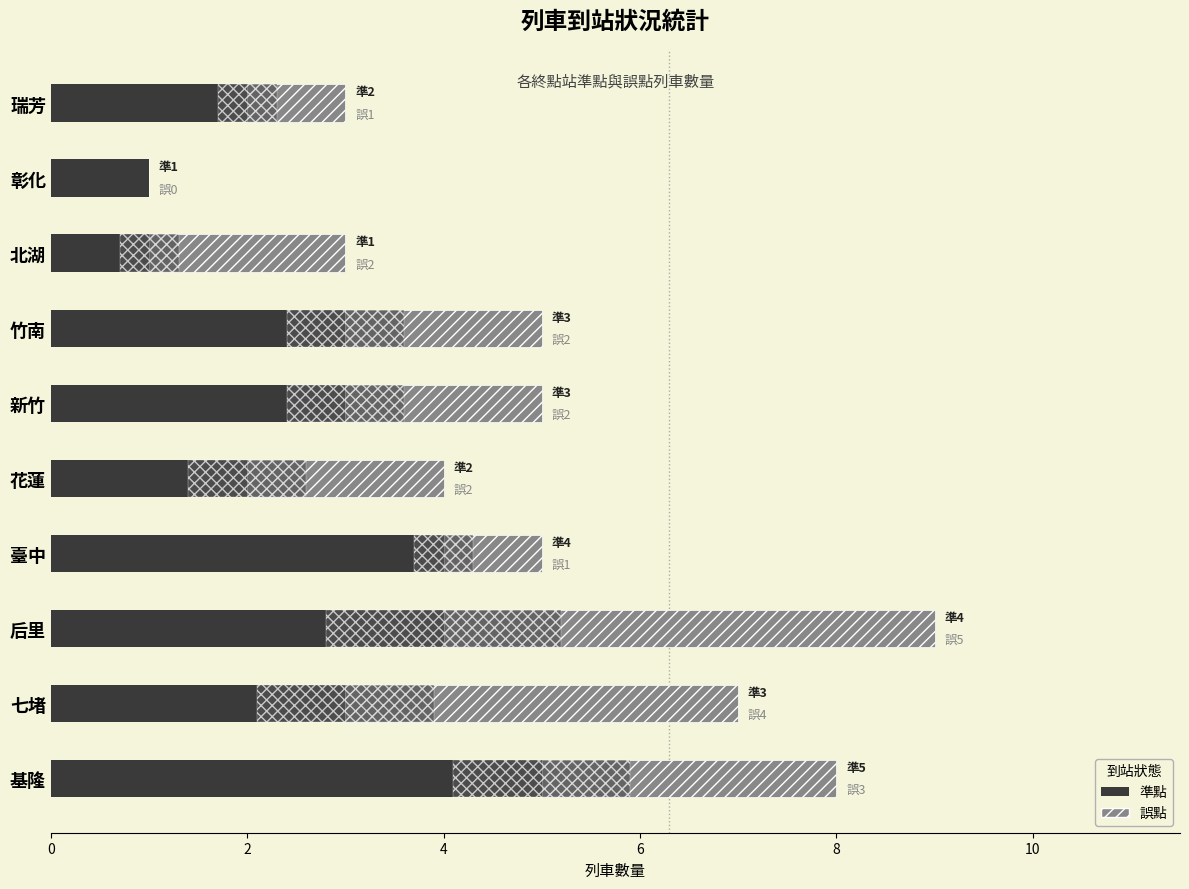

What is the maximum value shown in the chart?

5